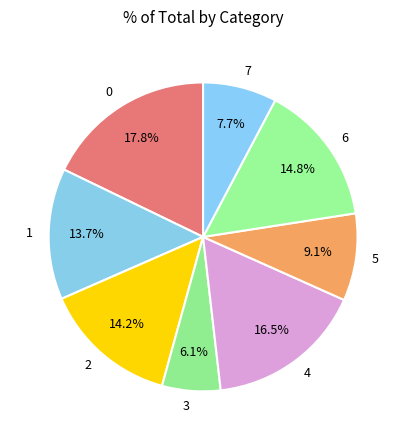

To the nearest percent, what is the combined percentage of 5 and 2?

23%